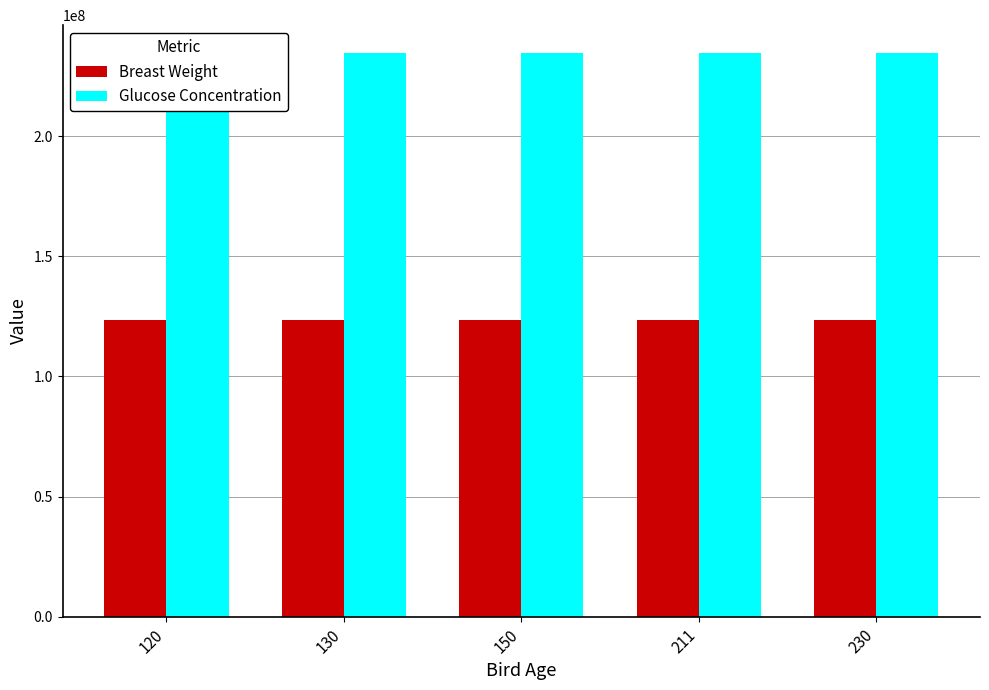

How many data points does each series have?

5